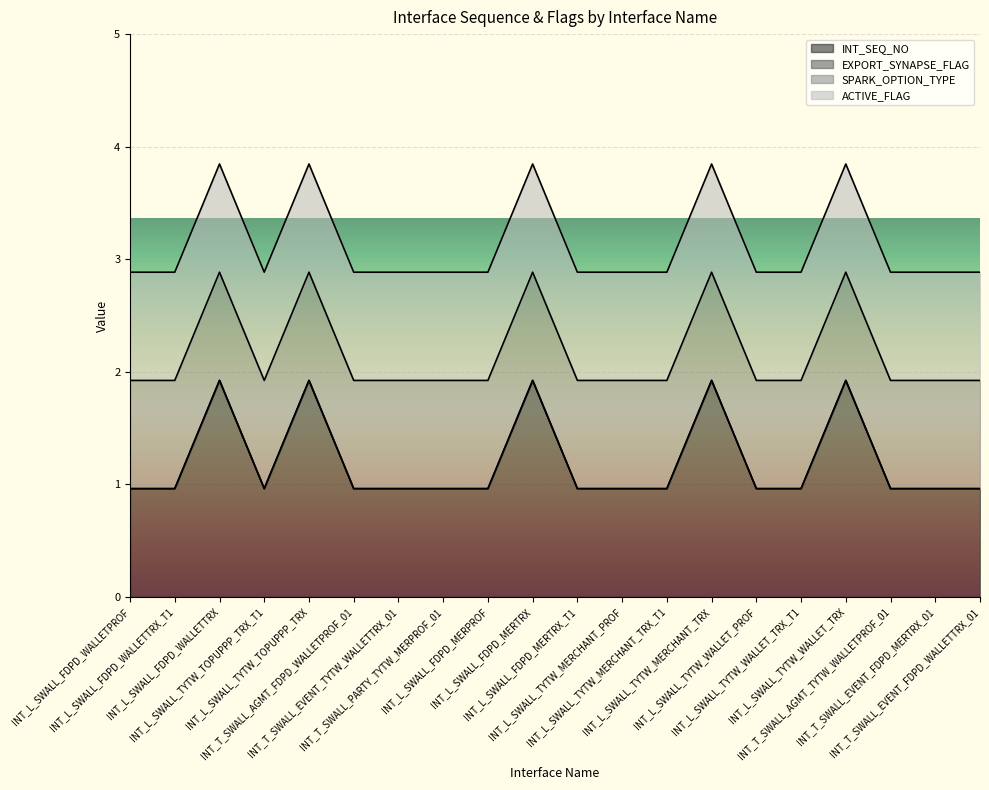

What is the sum of all ACTIVE_FLAG values?

23